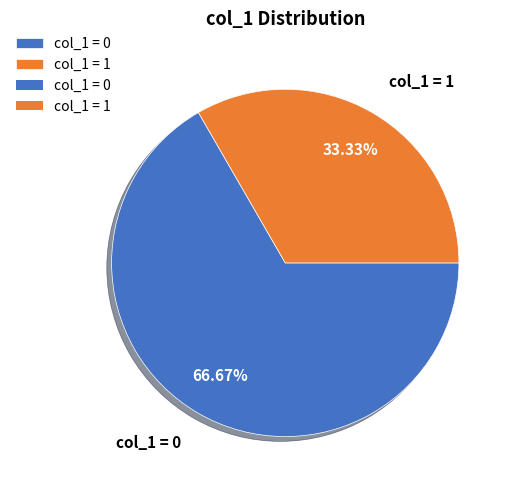

Combined, do col_1 = 1 and col_1 = 0 account for over 50%?

Yes